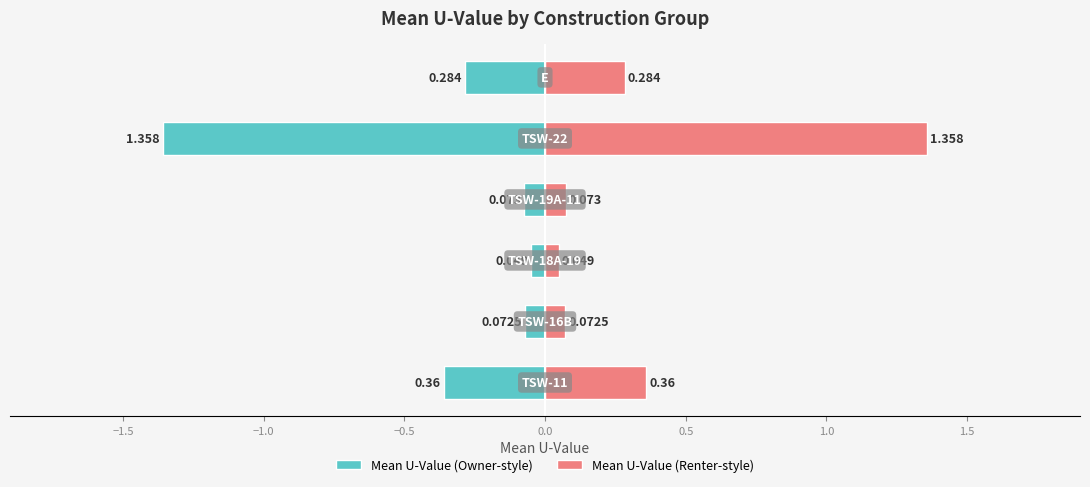

Reading right to left, transcribe all the data shown in this chart.

0.3	1.4	0.1	0.0	0.1	0.4